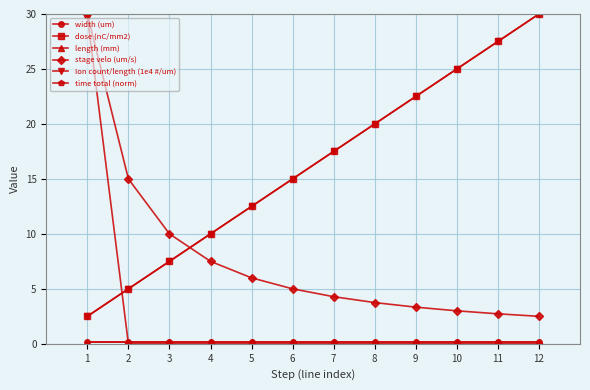

Reading left to right, transcribe all the data shown in this chart.

width (um): 1=0.2	2=0.2	3=0.2	4=0.2	5=0.2	6=0.2	7=0.2	8=0.2	9=0.2	10=0.2	11=0.2	12=0.2
dose (nC/mm2): 1=2.5	2=5.0	3=7.5	4=10.0	5=12.5	6=15.0	7=17.5	8=20.0	9=22.5	10=25.0	11=27.5	12=30.0
length (mm): 1=0.2	2=0.2	3=0.2	4=0.2	5=0.2	6=0.2	7=0.2	8=0.2	9=0.2	10=0.2	11=0.2	12=0.2
stage velo (um/s): 1=30.0	2=15.0	3=10.0	4=7.5	5=6.0	6=5.0	7=4.3	8=3.8	9=3.3	10=3.0	11=2.7	12=2.5
Ion count/length (1e4 #/um): 1=2.5	2=5.0	3=7.5	4=10.0	5=12.5	6=15.0	7=17.5	8=20.0	9=22.5	10=25.0	11=27.5	12=30.0
time total (norm): 1=29.8	2=0.0	3=0.0	4=0.0	5=0.0	6=0.0	7=0.0	8=0.0	9=0.0	10=0.0	11=0.0	12=0.0